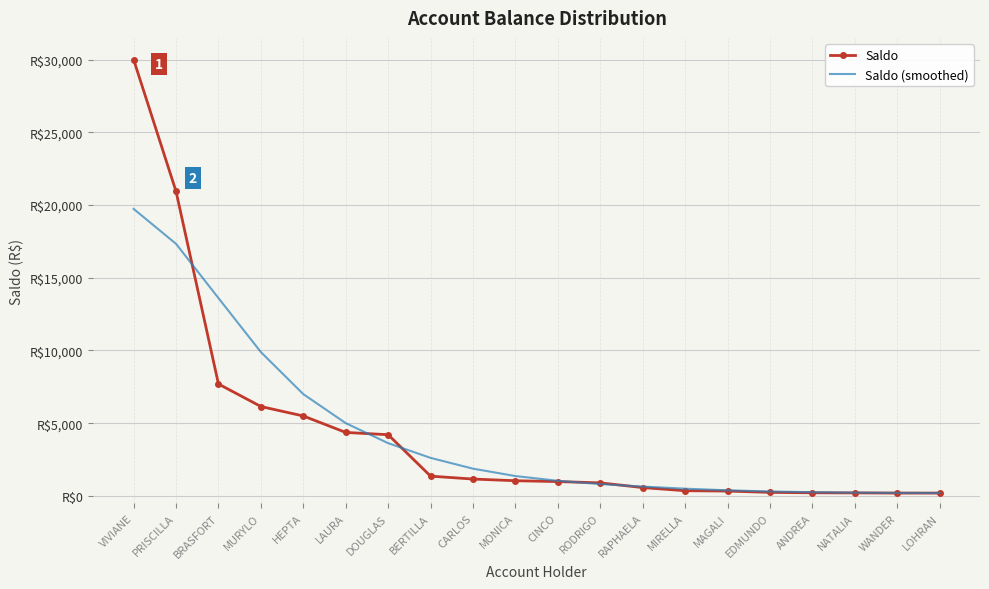

Where do Saldo (smoothed) and Saldo first cross each other?

PRISCILLA and BRASFORT